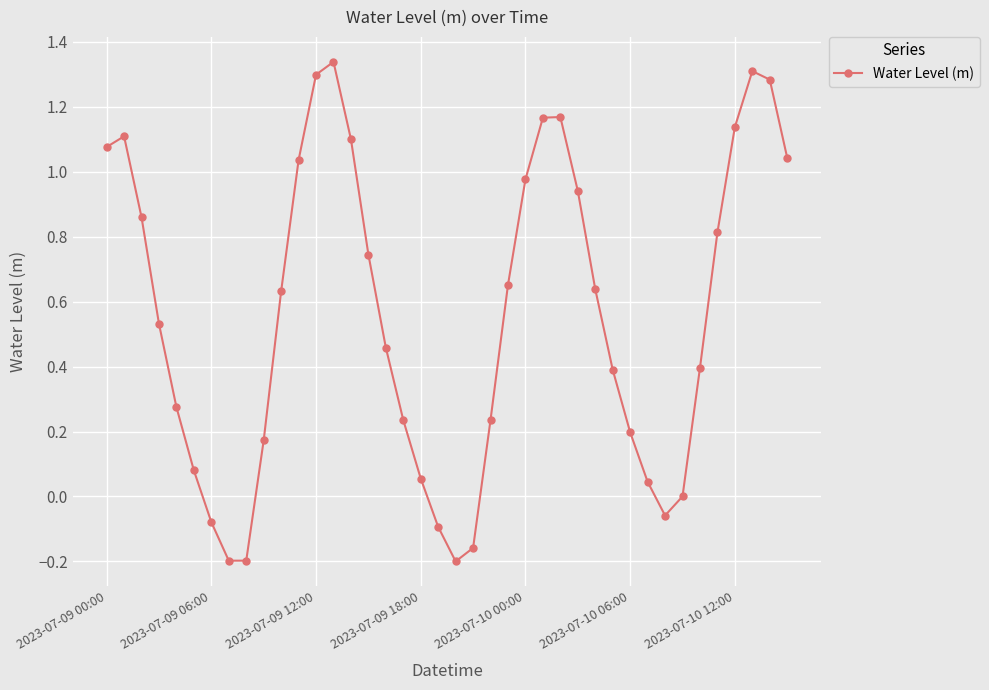

What is the difference between the second highest and second lowest values?

1.5